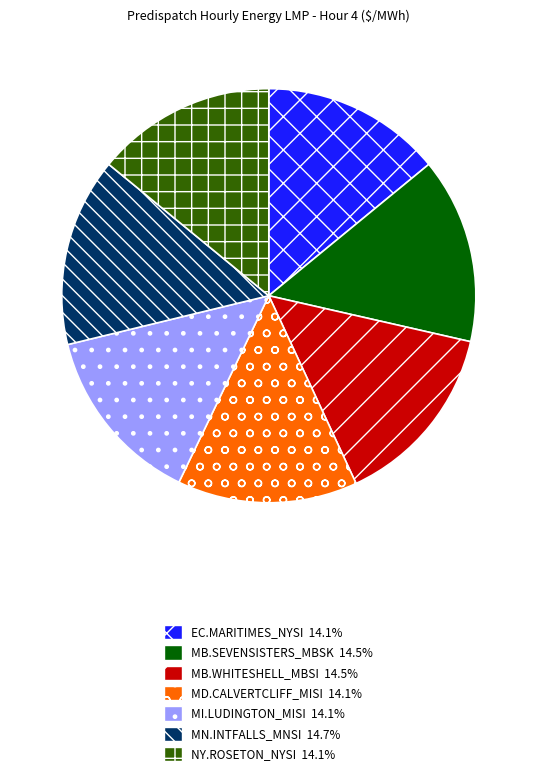

Is there a majority slice in this chart?

No